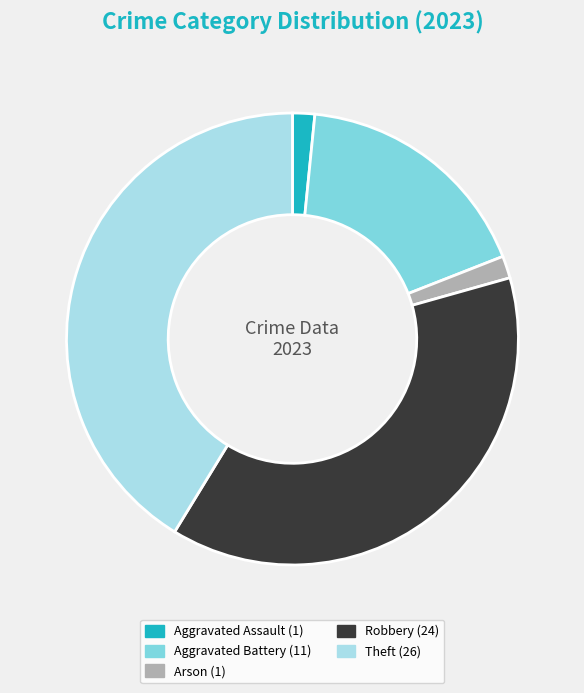

What is the largest slice in the pie chart?

Theft